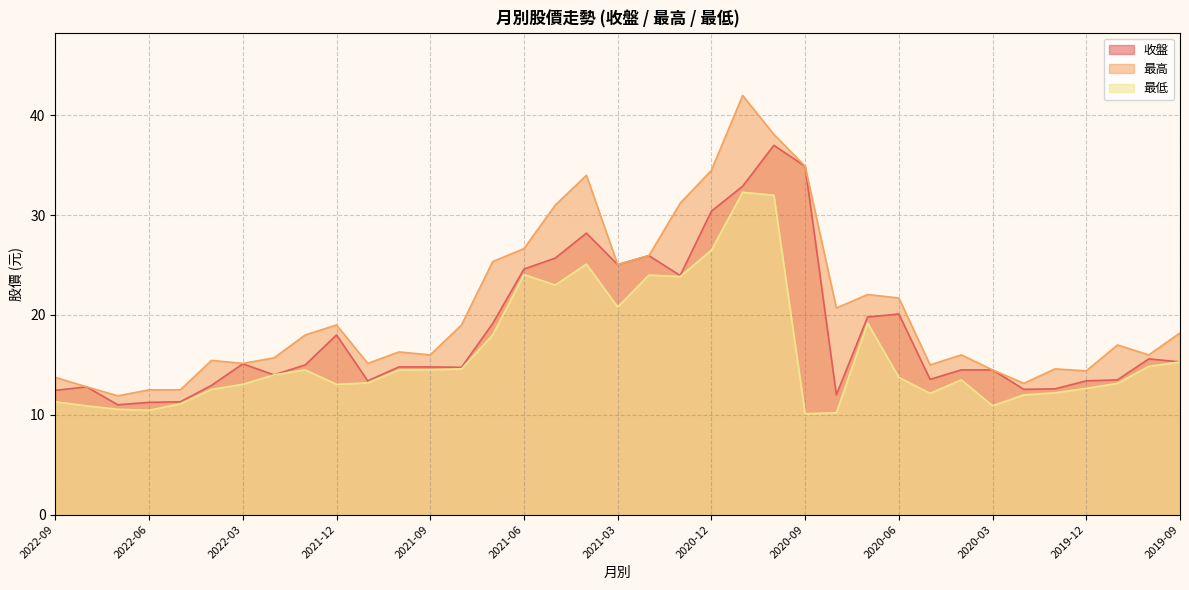

True or false: 收盤 and 最低 cross at least once.

False